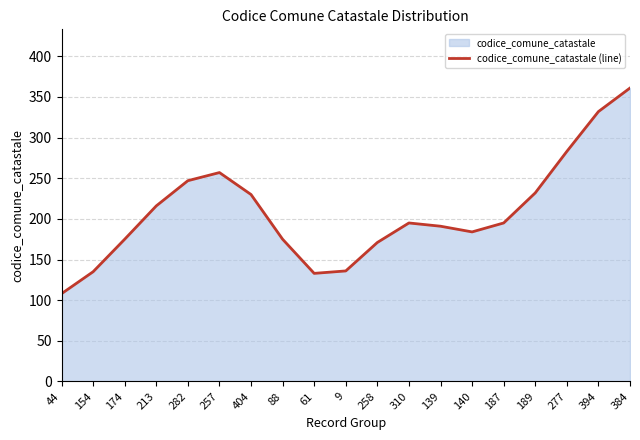

Does the chart have visible grid lines?

Yes